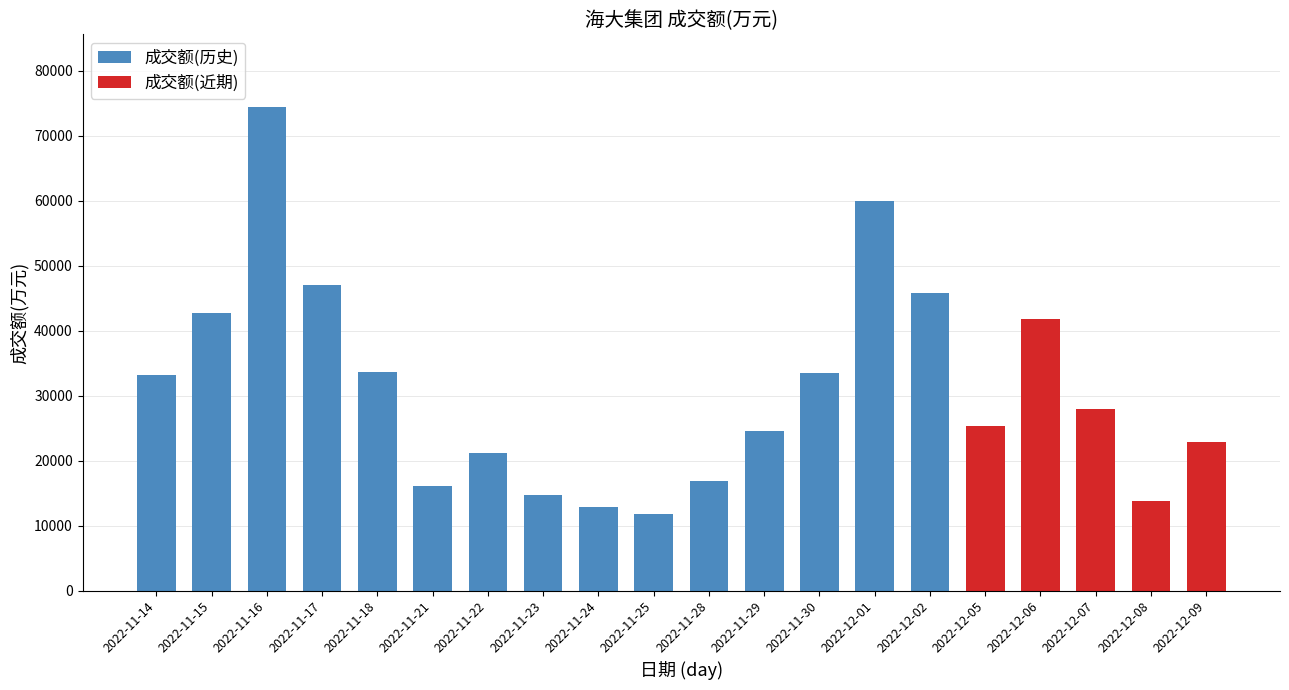

Which has a higher value, 2022-11-14 or 2022-11-24?

2022-11-14